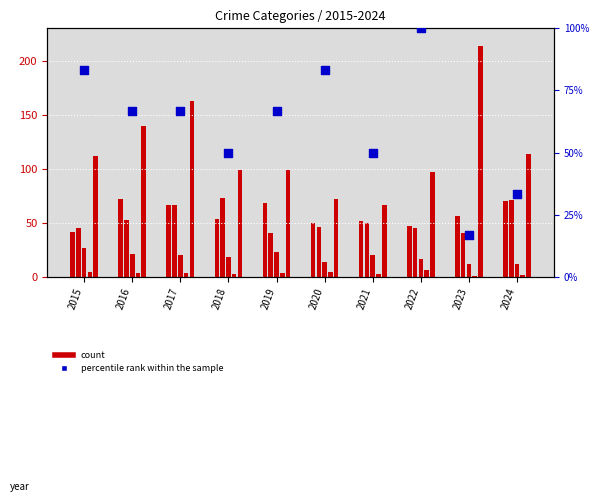

At which category is the sum across all series the highest?

2017